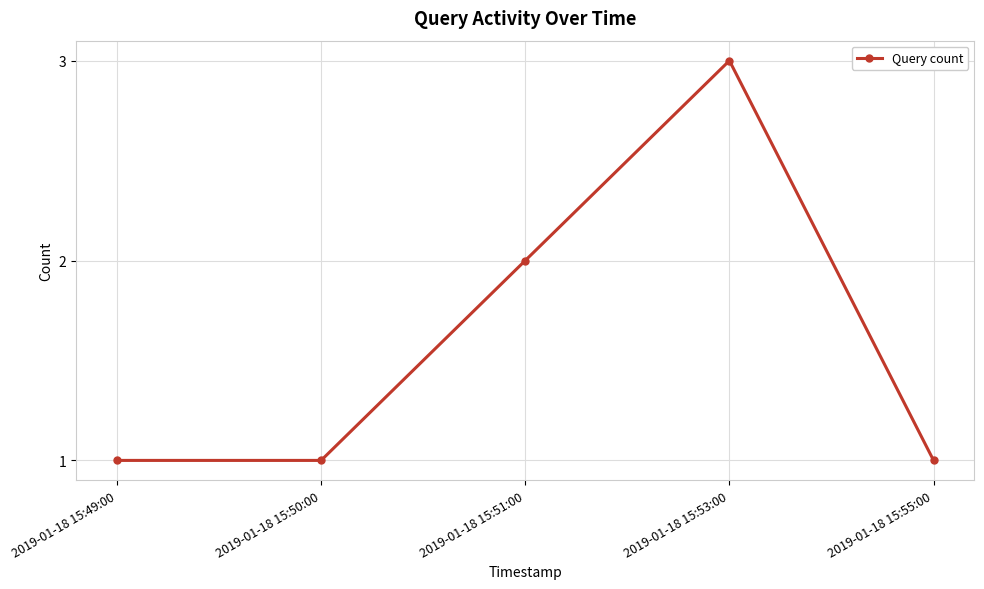

True or false: there are more than 1 points higher than both neighbors.

False